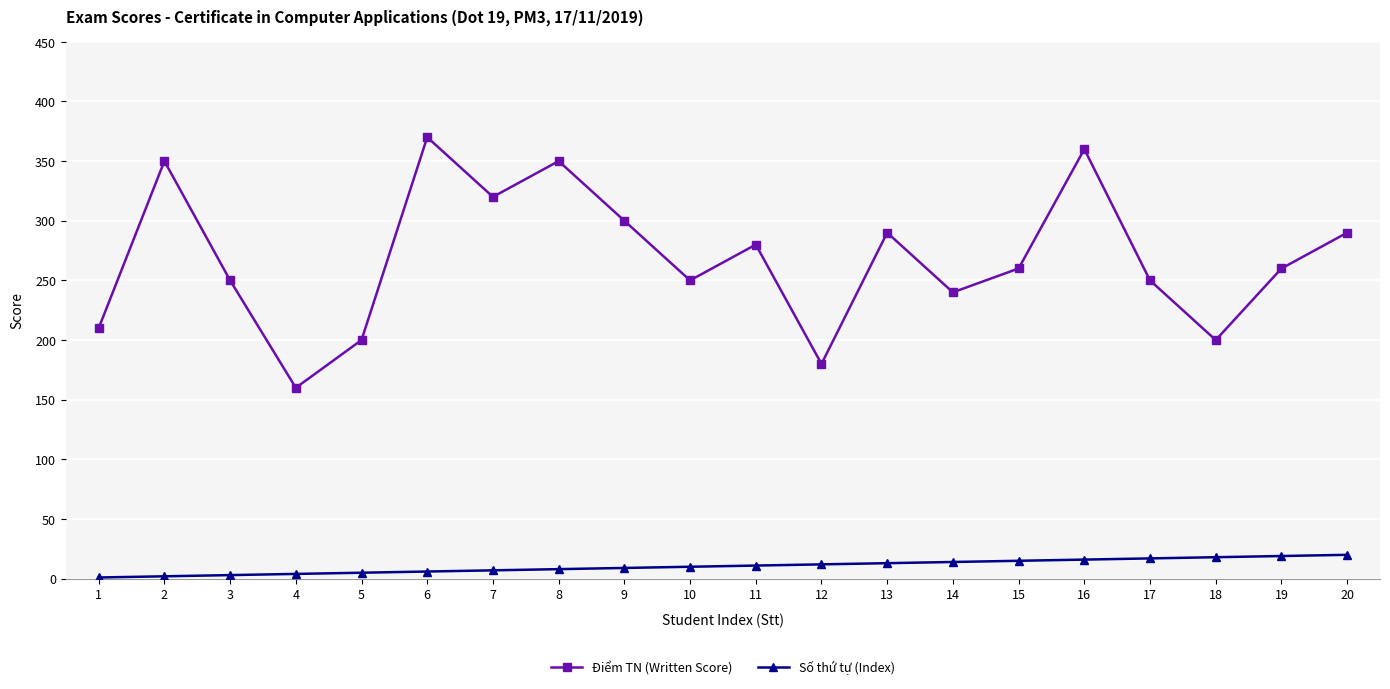

What is the difference between the maximum and second lowest values in the Điểm TN (Written Score) series?

190